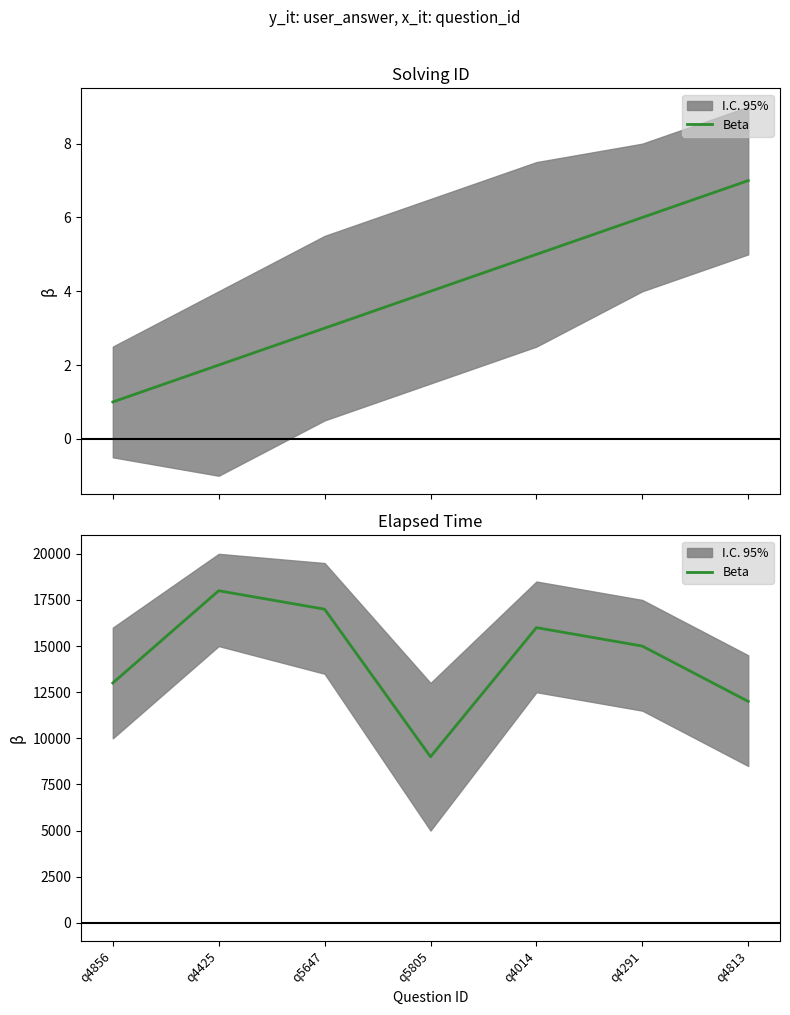

The value at q4014 is 5810. True or false?

False